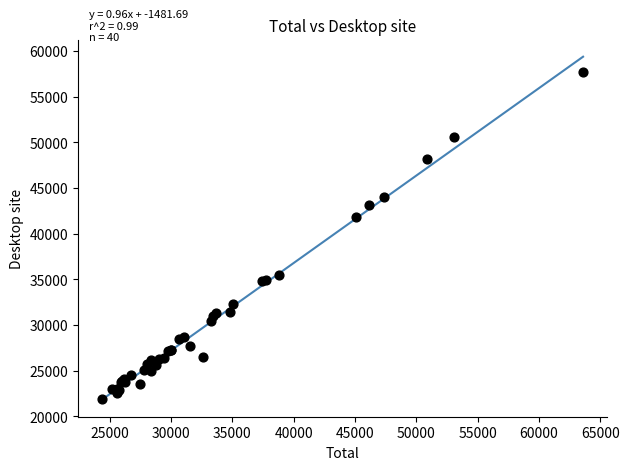

What Y value in the scatter plot is closest to 39813?

41836